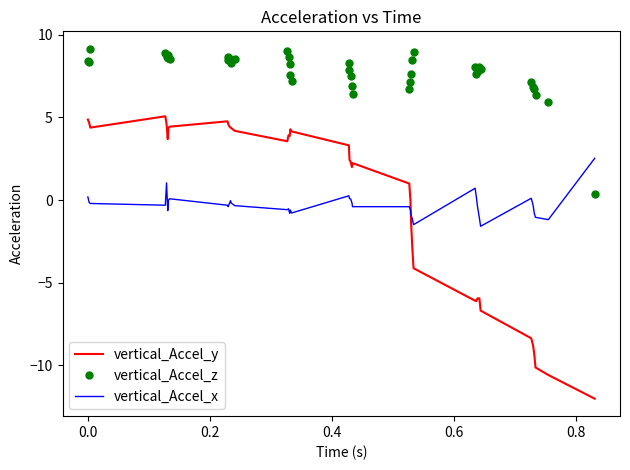

What is the average value of the vertical_Accel_x series?

-0.3